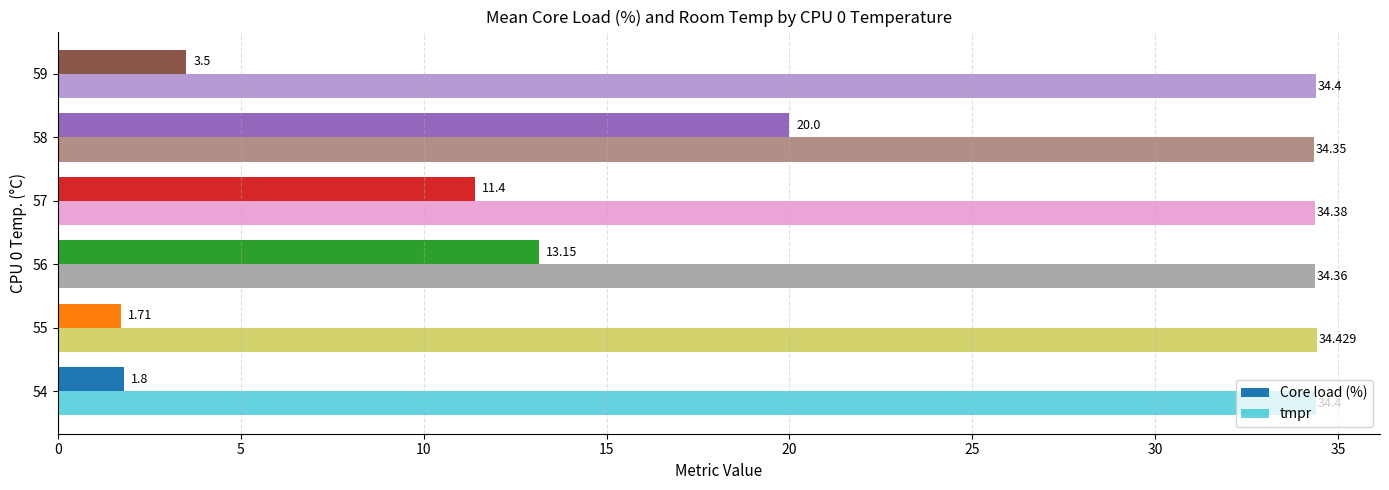

How many data points in Core load (%) are above 11?

3